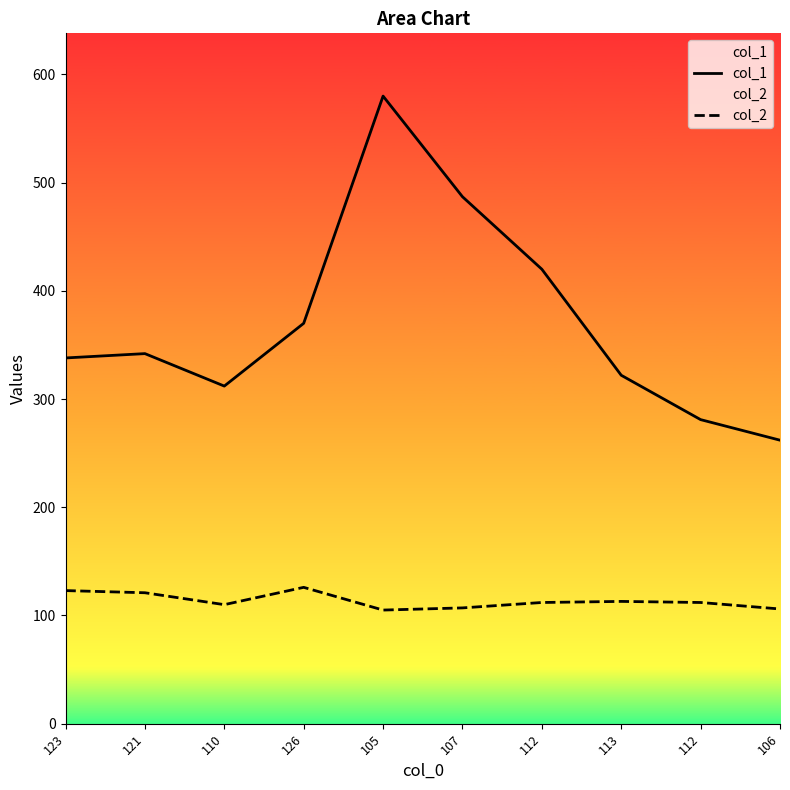

What is the sum of all col_2 values?

1135